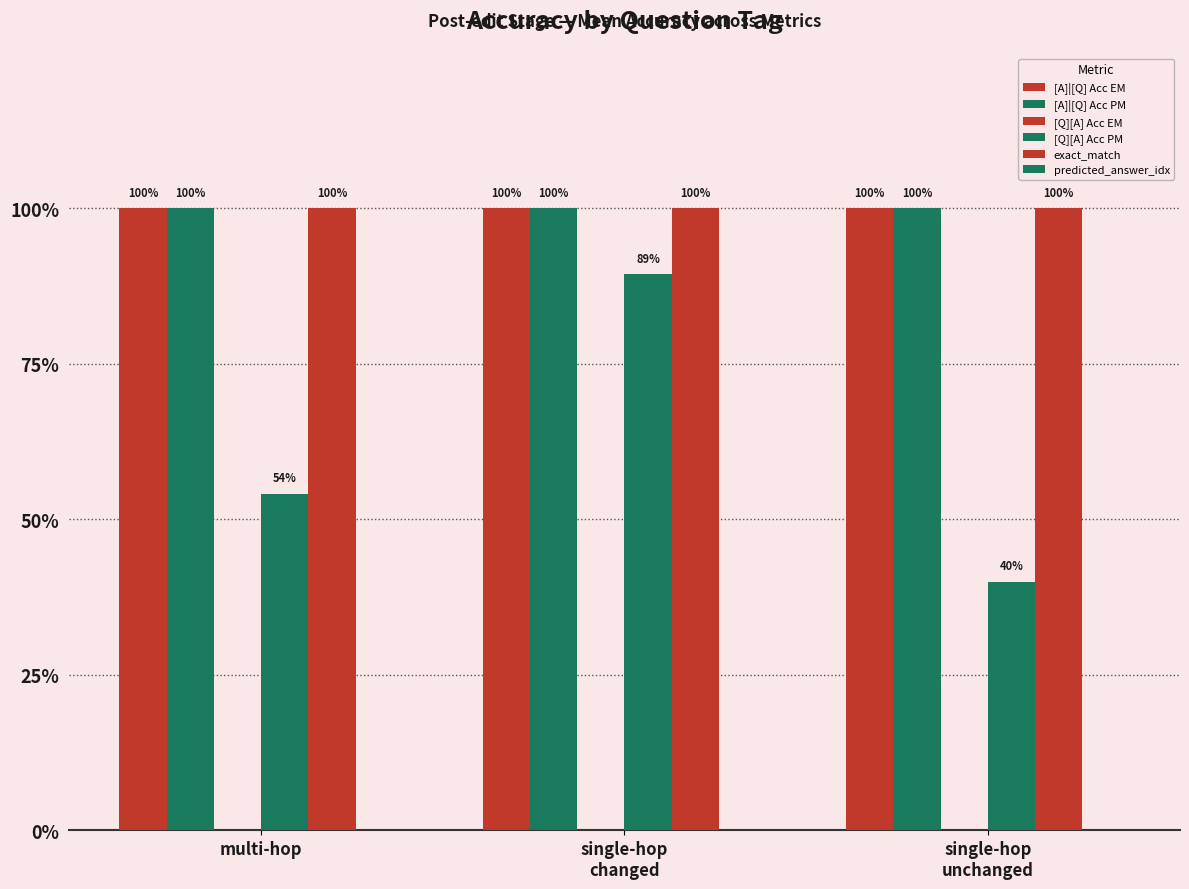

Are the bars grouped side by side (vs. stacked)?

Yes